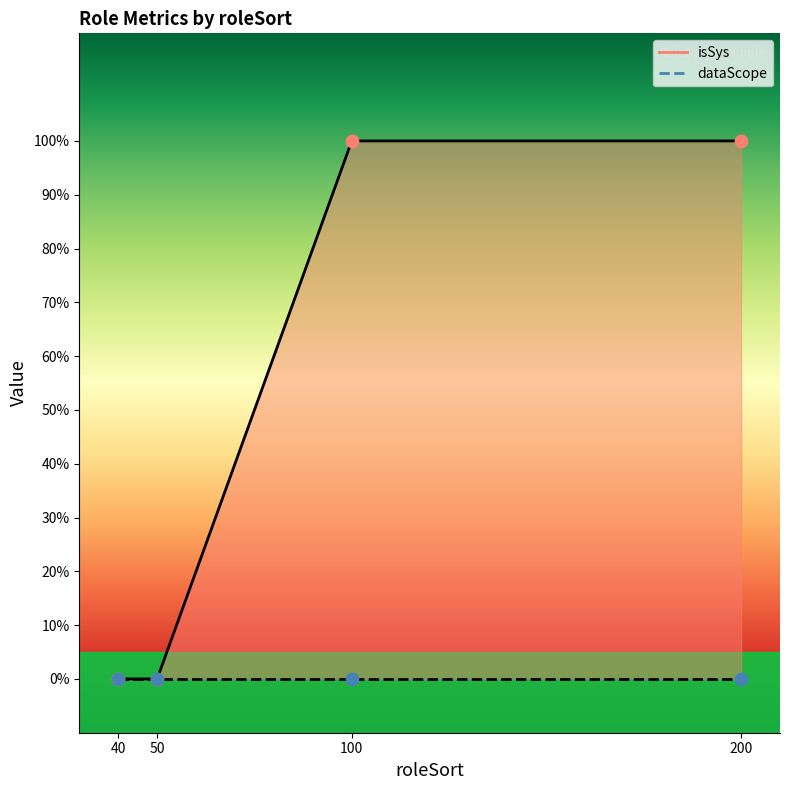

Which has a higher value, 100 or 40?

100